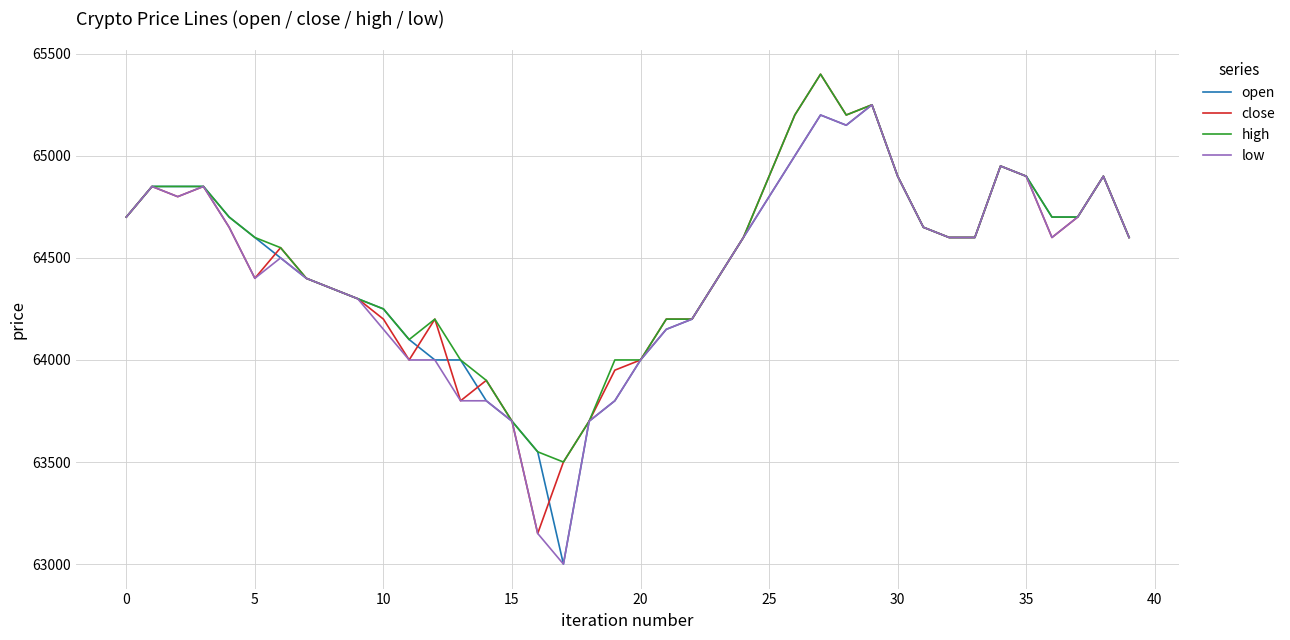

What is the highest value of the low series?

65250